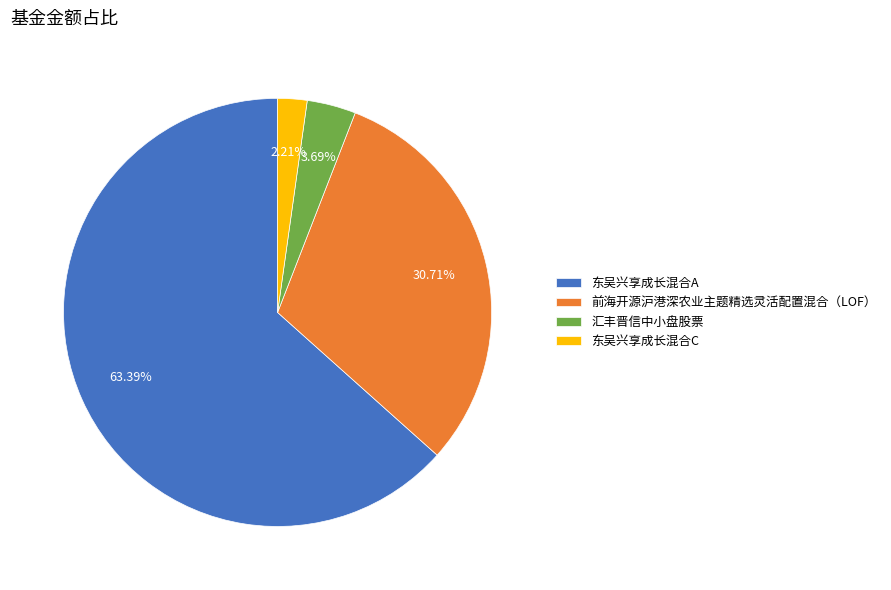

What portion of the pie excludes 汇丰晋信中小盘股票?

96.3%